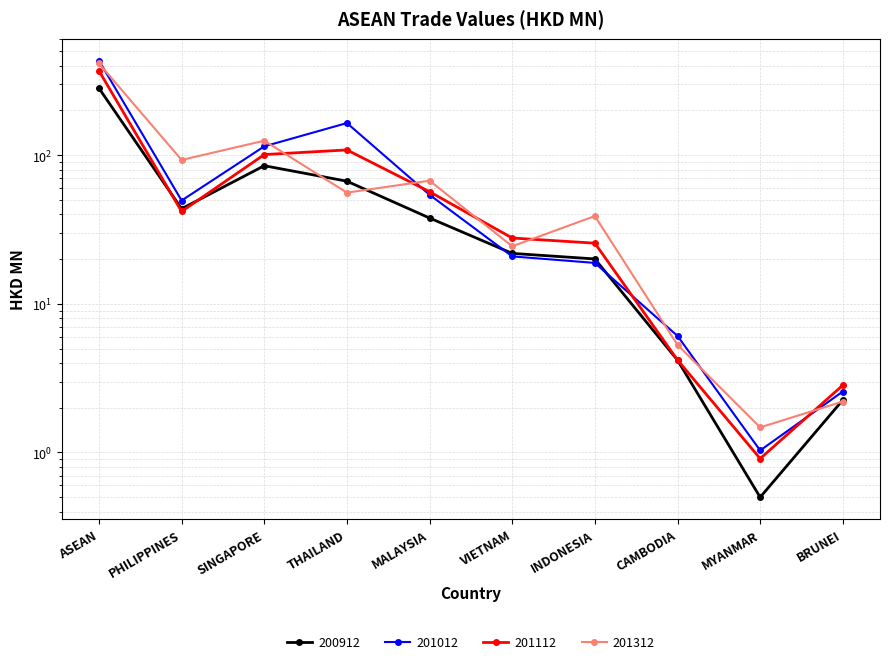

At which category is the sum across all series the highest?

ASEAN